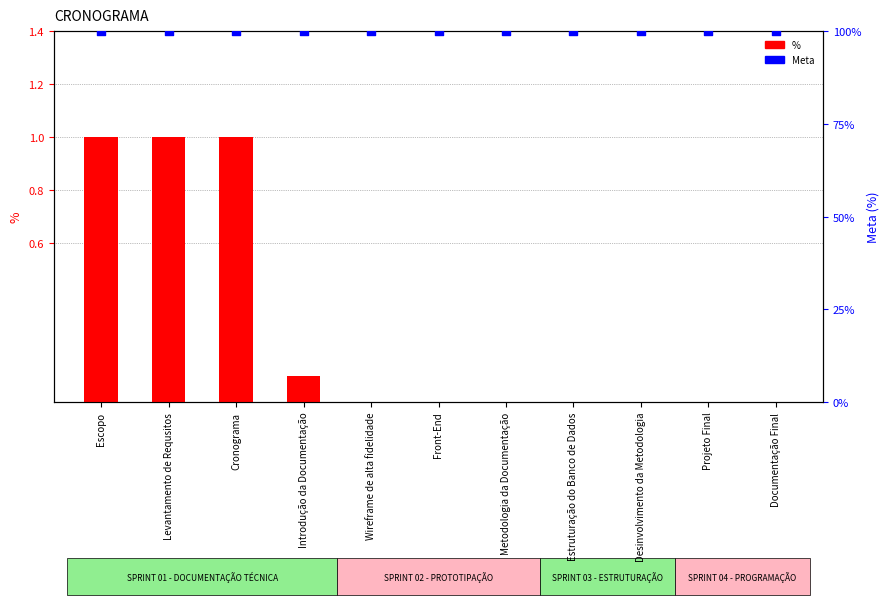

At how many categories does at least one series exceed 36?

11